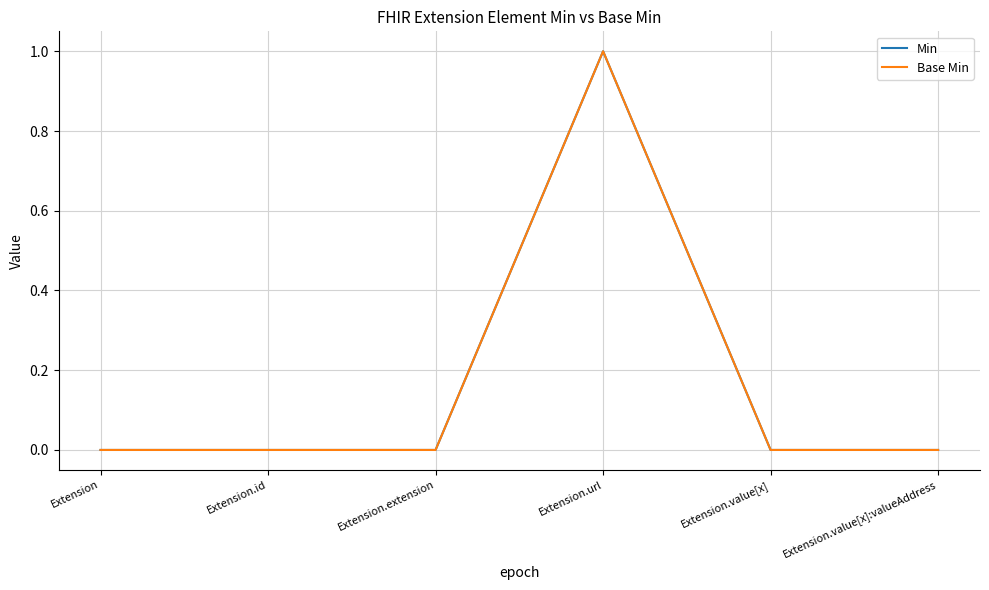

True or false: Base Min and Min intersect in this chart.

False